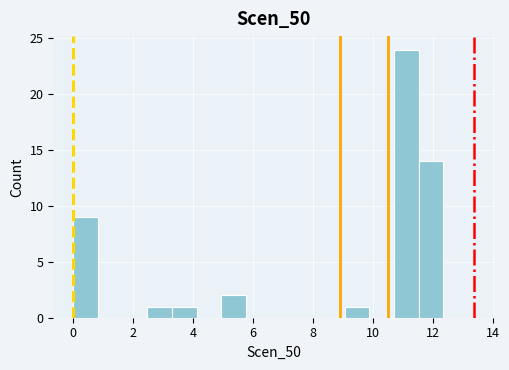

What is the height of the bar covering 2.4 to 3.2 on the x-axis? Neither the bar edges nor the heights are printed on the chart, so give them approximately, as read against the axes.

1